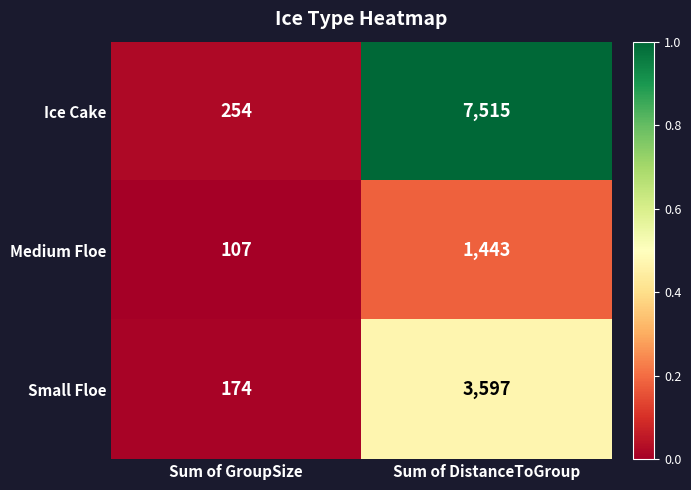

Is the value of Ice Cake at Sum of DistanceToGroup greater than the value of Small Floe at Sum of GroupSize?

Yes